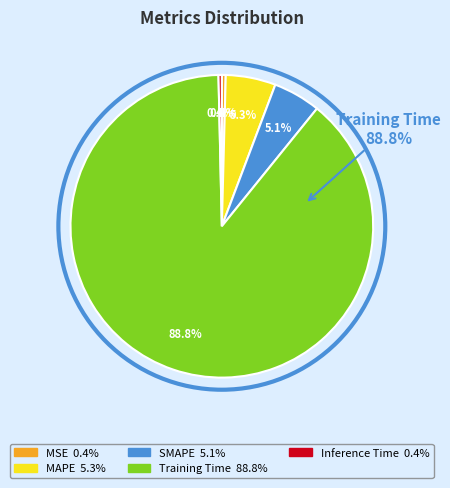

What is the smallest slice in the pie chart?

Inference Time